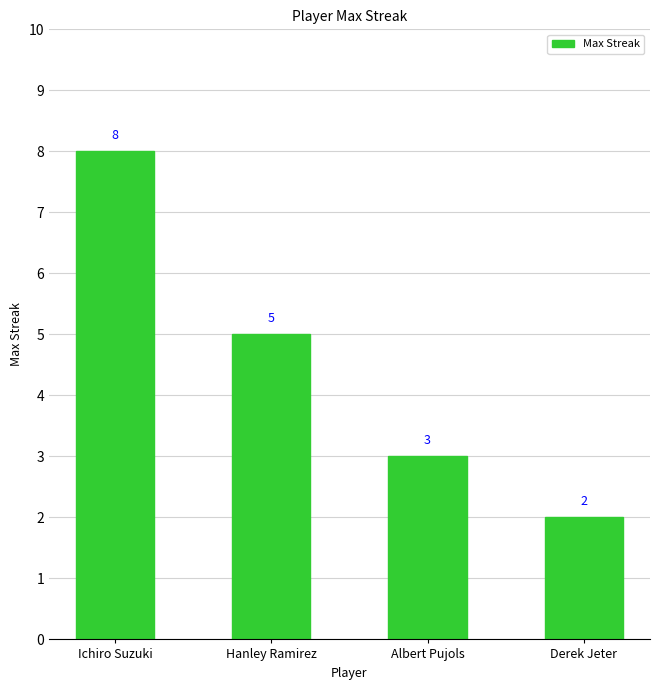

Where does the data first go above 5?

Ichiro Suzuki